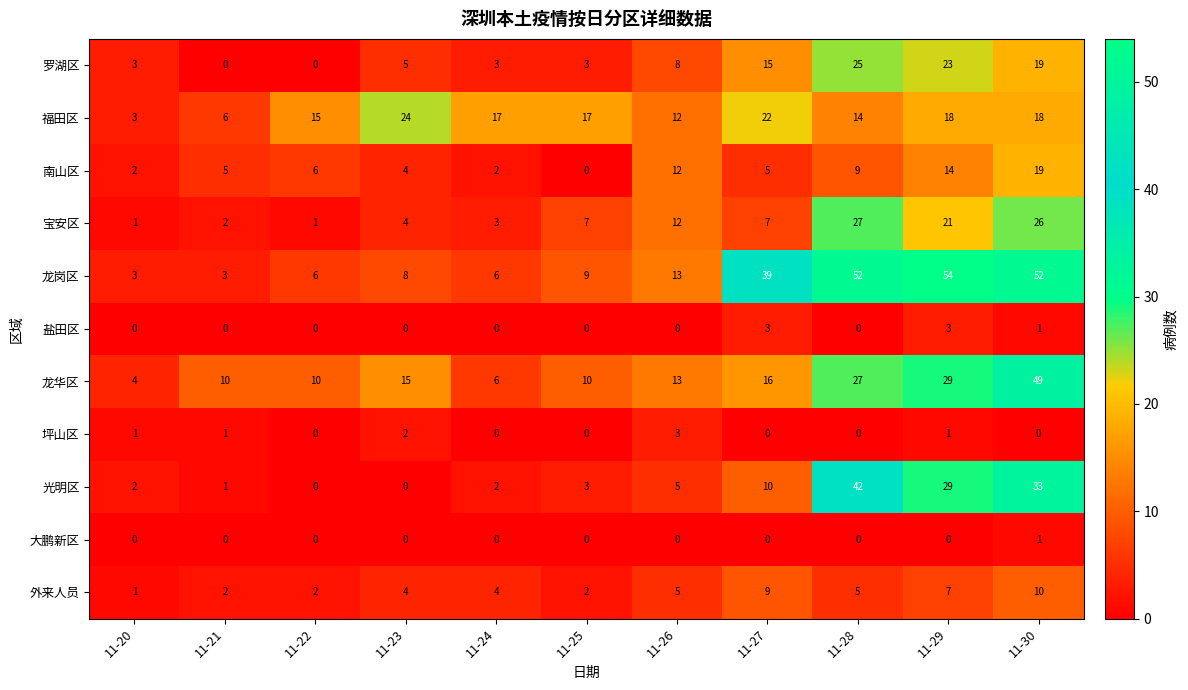

What is the maximum value shown in the chart?

54